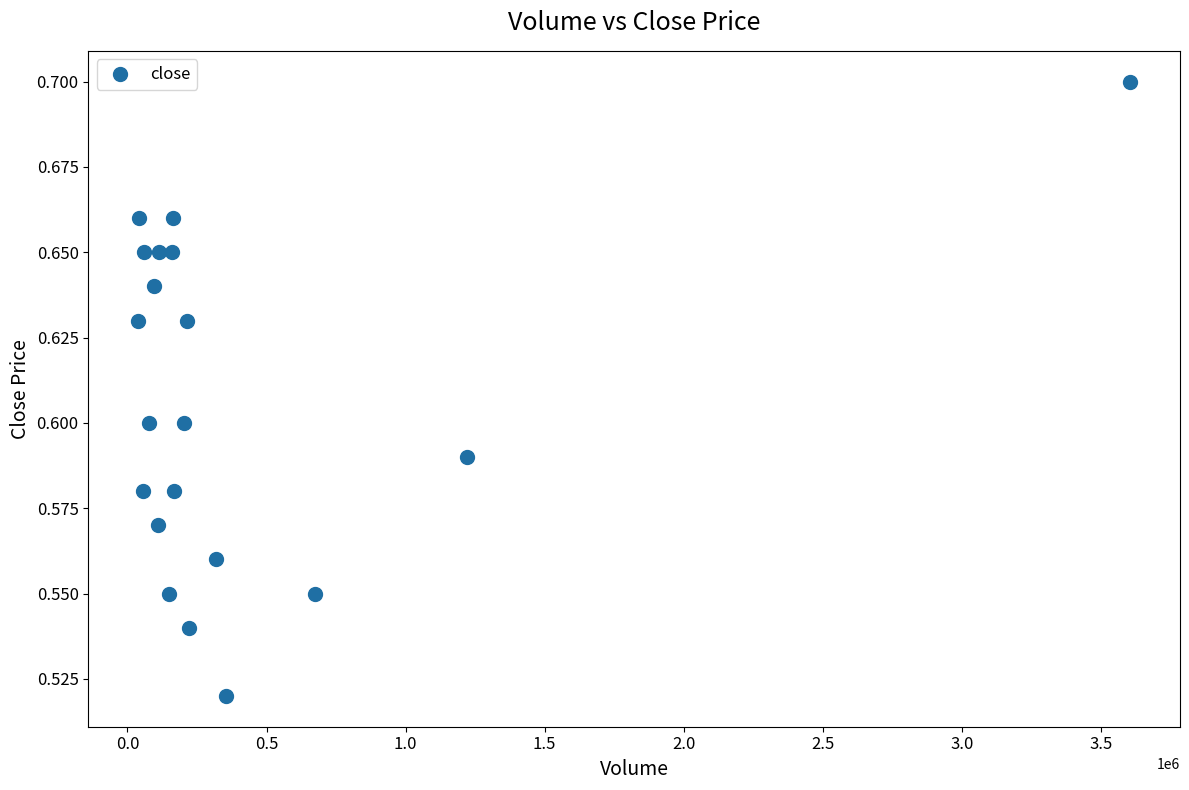

What is the range of X values (max minus min)?

3568400.0